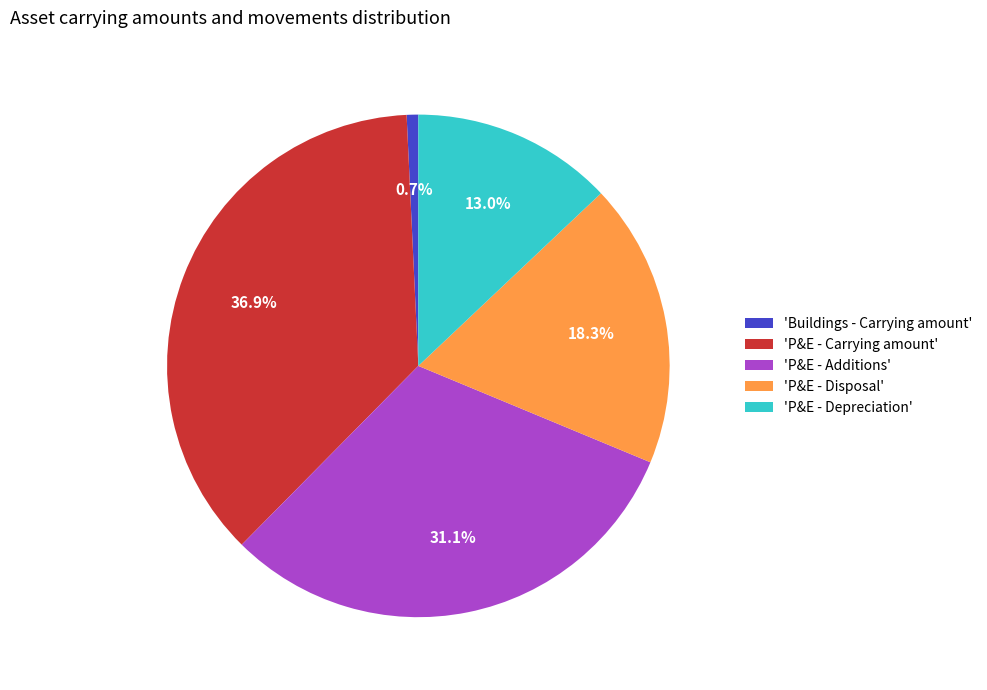

What is the smallest slice in the pie chart?

'Buildings - Carrying amount'